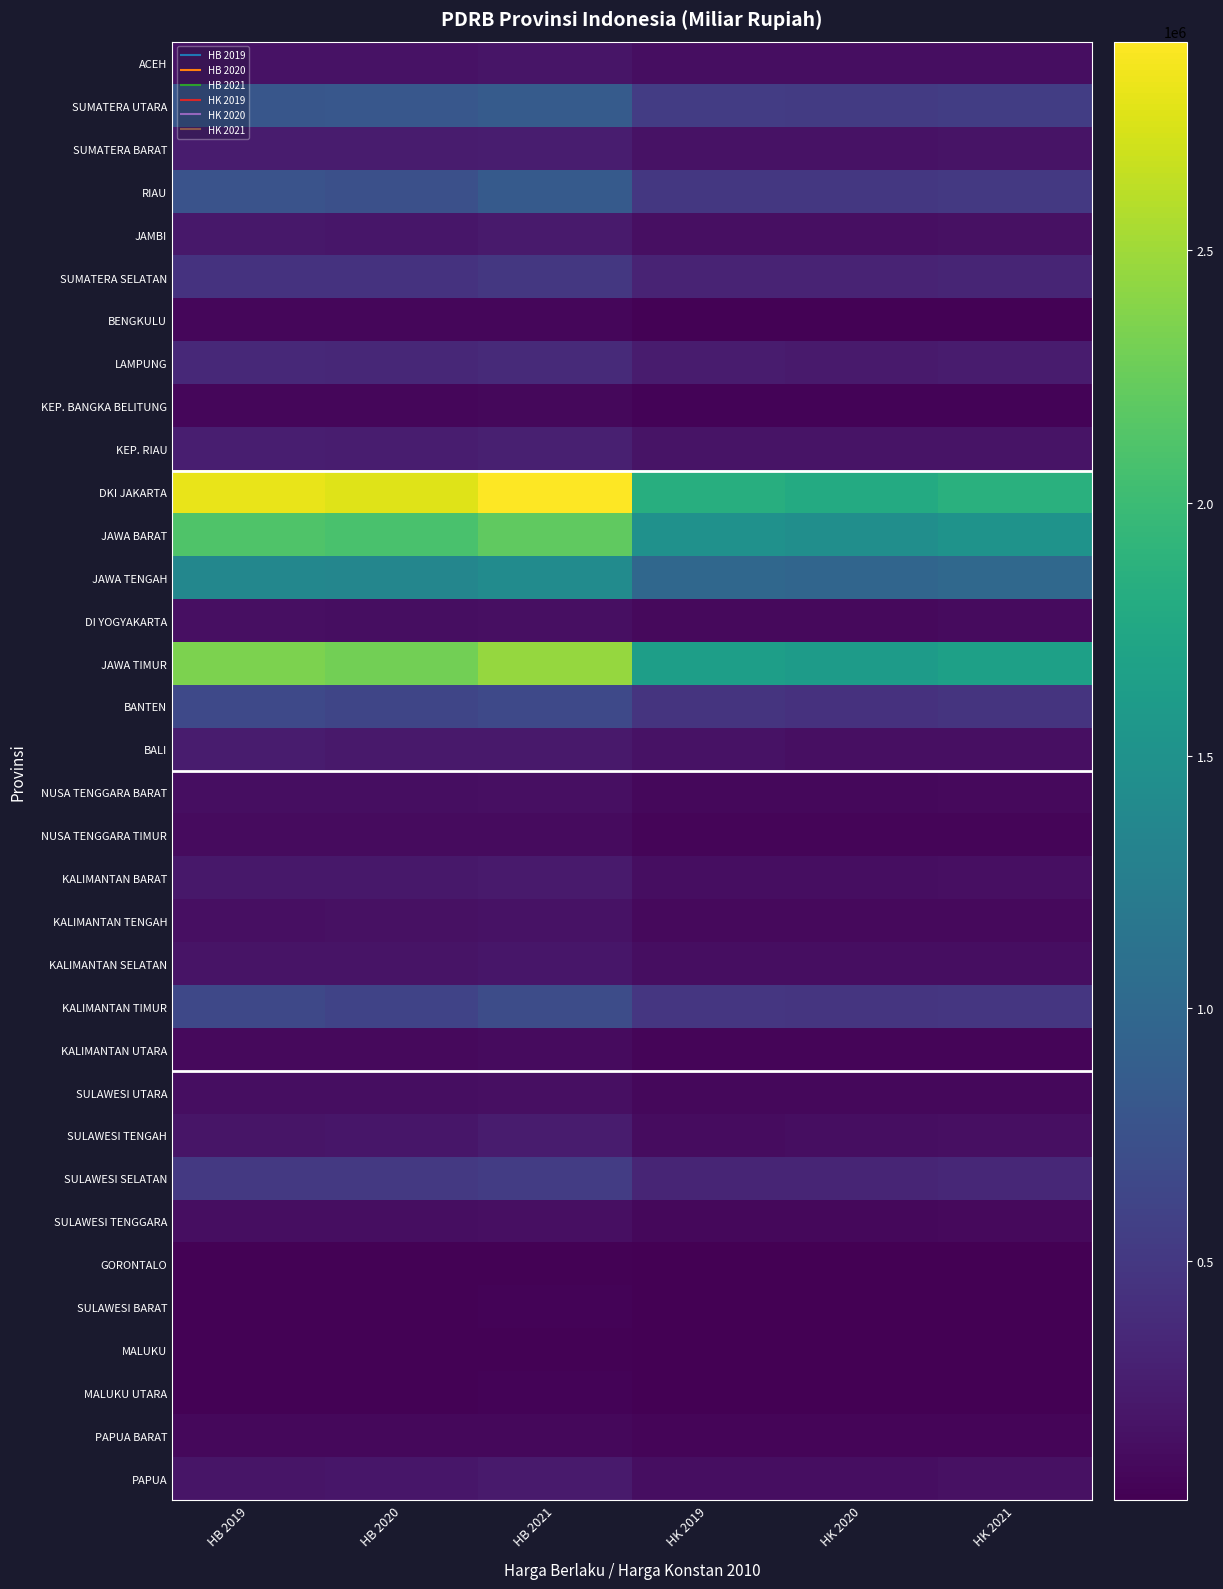

Which has a higher value, HK 2019 or HB 2020?

HB 2020